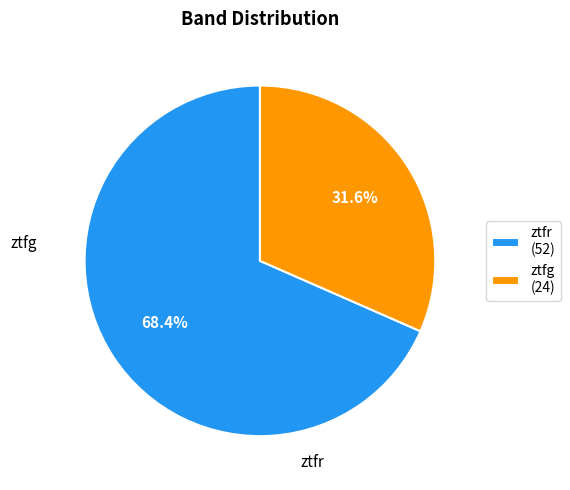

What is the largest slice in the pie chart?

ztfr